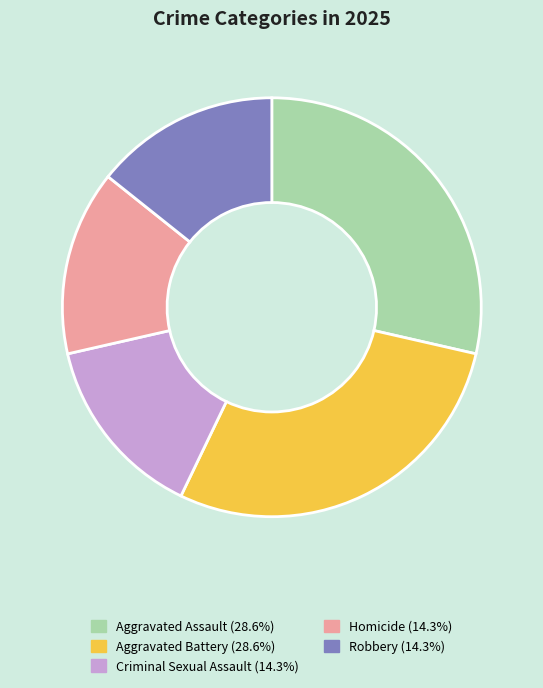

Approximately how many times larger is the value at Robbery compared to Aggravated Battery?

0.5